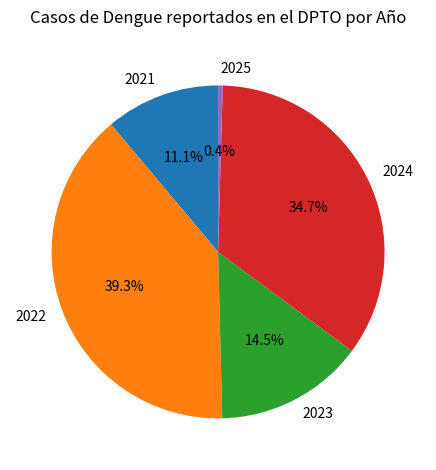

Count the number of slices in the pie.

5